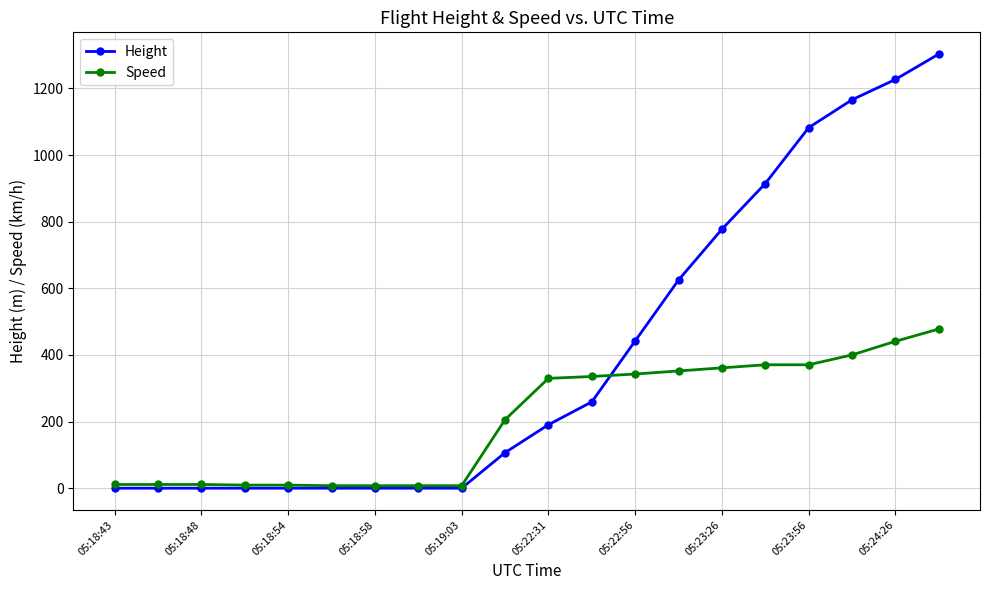

What is the value of the Speed point at the 19th from the left?

440.8